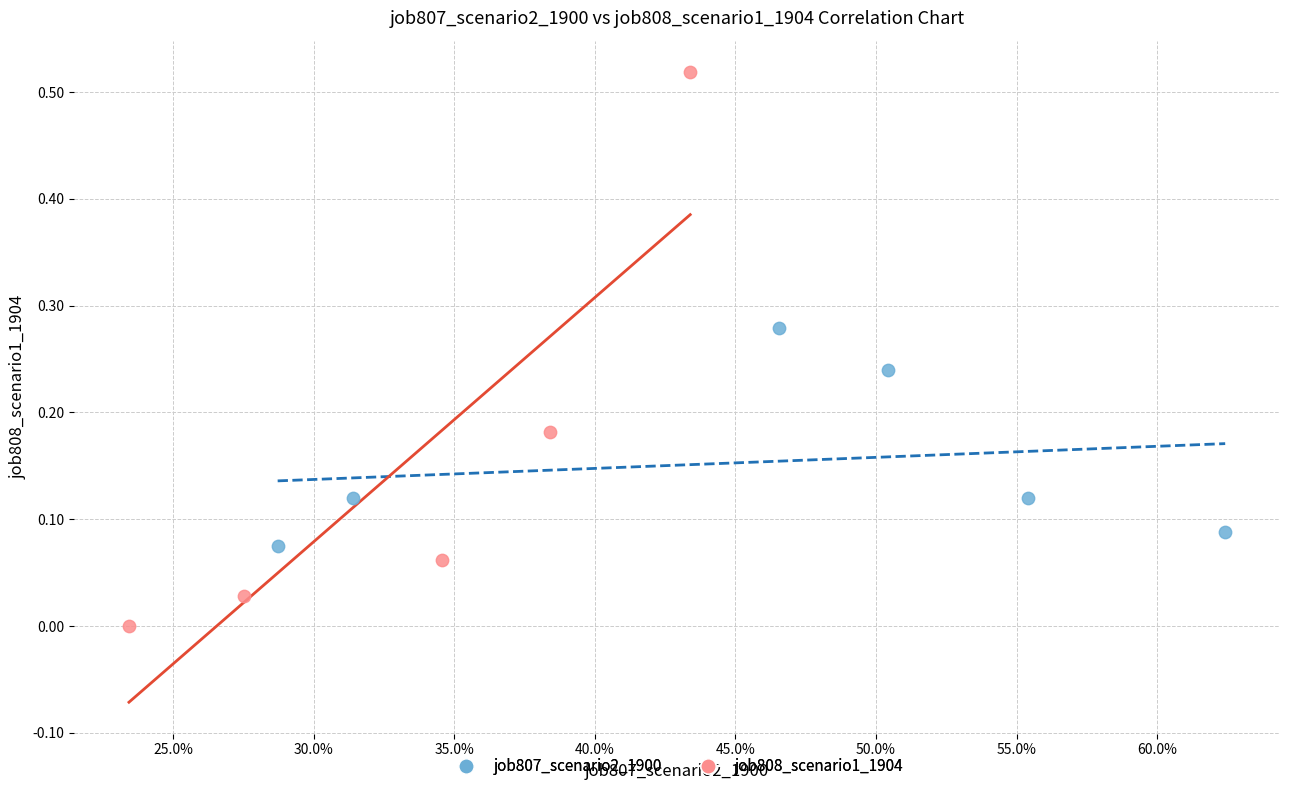

Which series reaches the maximum Y coordinate?

job808_scenario1_1904